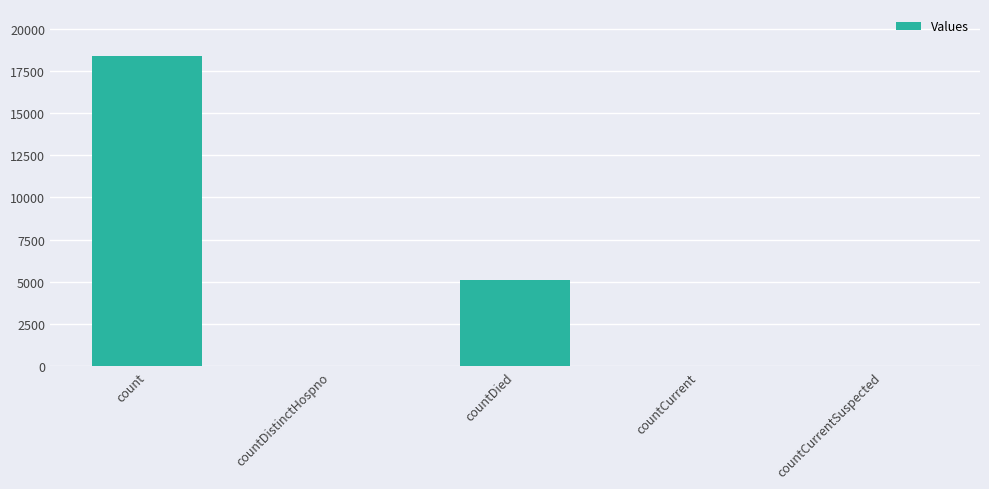

Which has a higher value, count or countDistinctHospno?

count